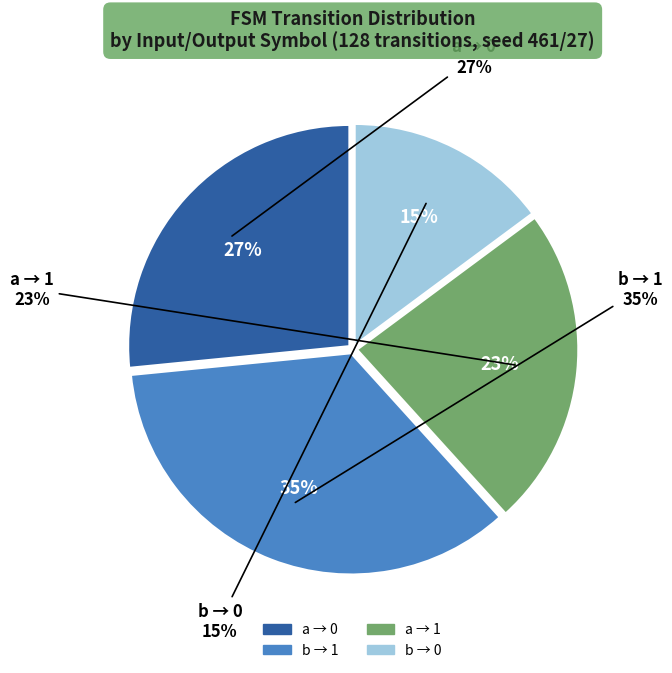

Does a -> 1 represent more than half of the total?

No